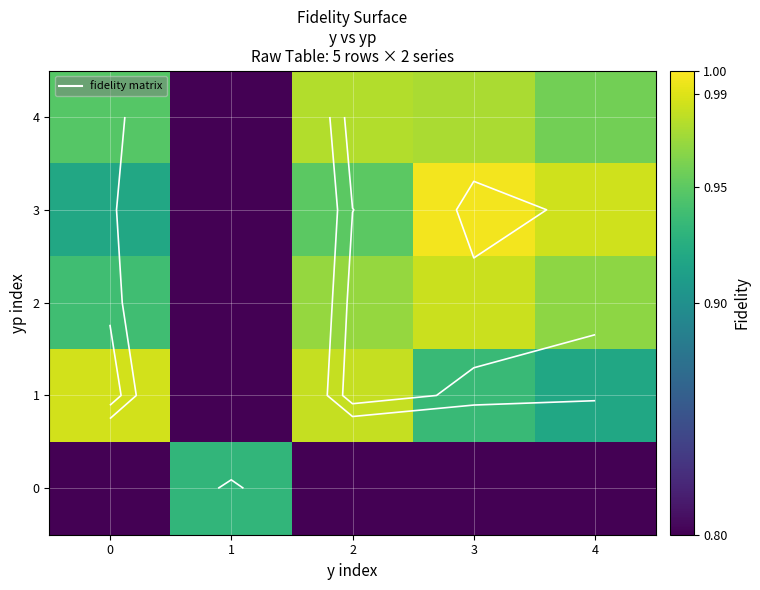

Between 0 and 3, which series saw the biggest shift?

3